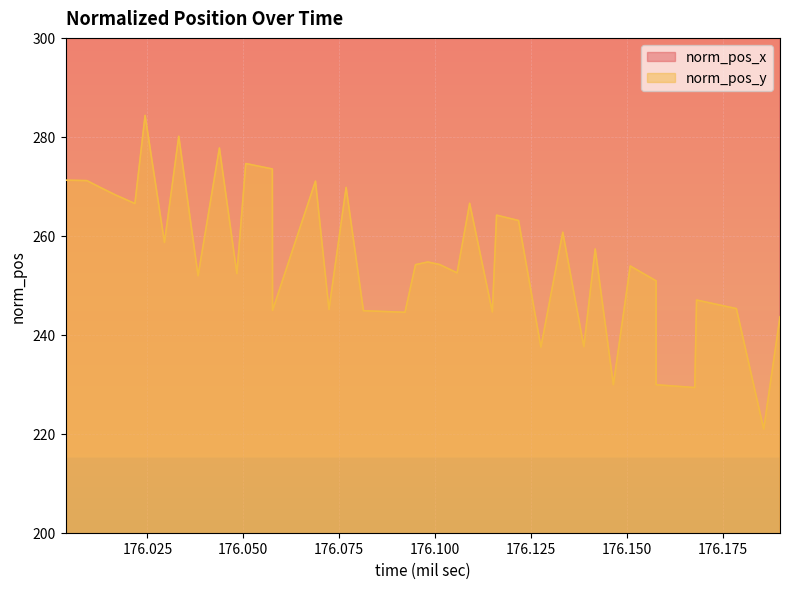

At which label does norm_pos_y first exceed 254?

176.00366